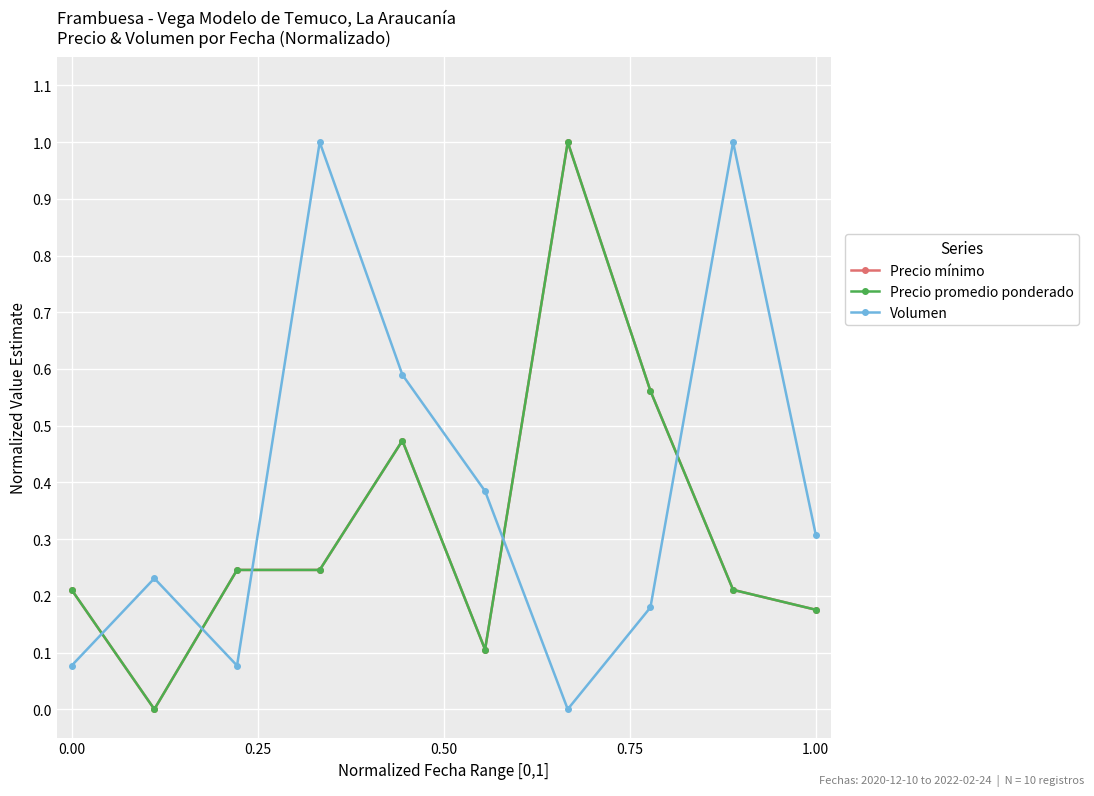

Is this an area chart (filled region under the line)?

No